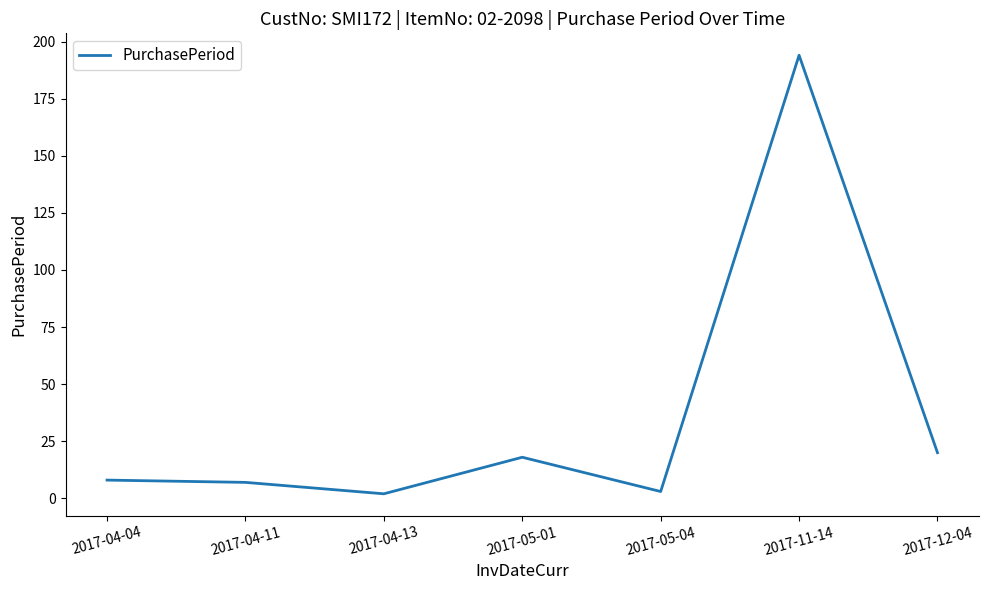

How many distinct data groups are displayed?

1